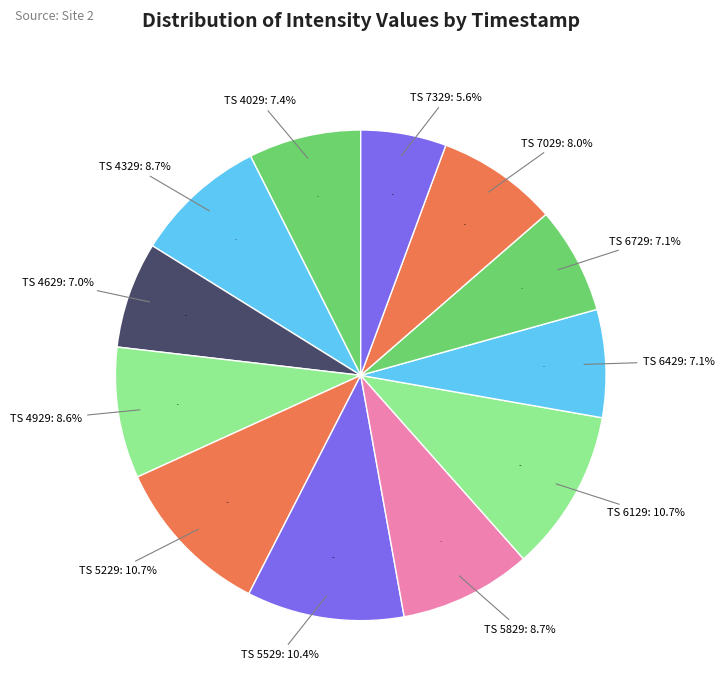

Which slice is the largest?

1689896129